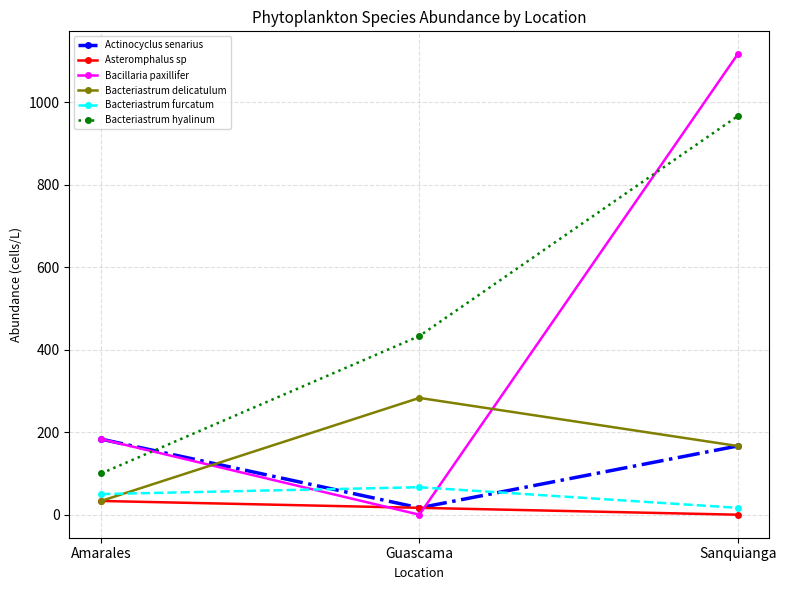

List the labels in order of Bacteriastrum hyalinum value, largest first.

Sanquianga, Guascama, Amarales